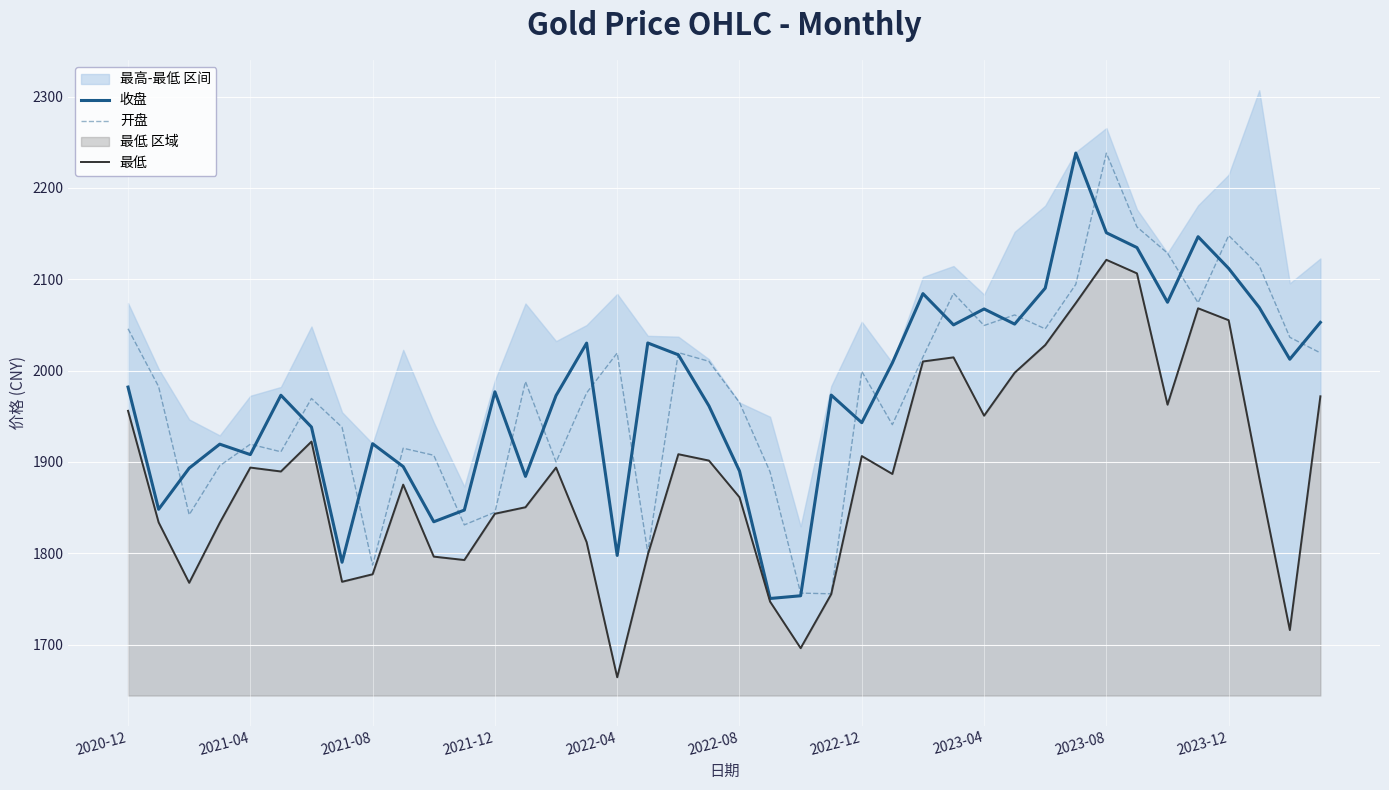

What is the average value of the 收盘 series?

1976.9